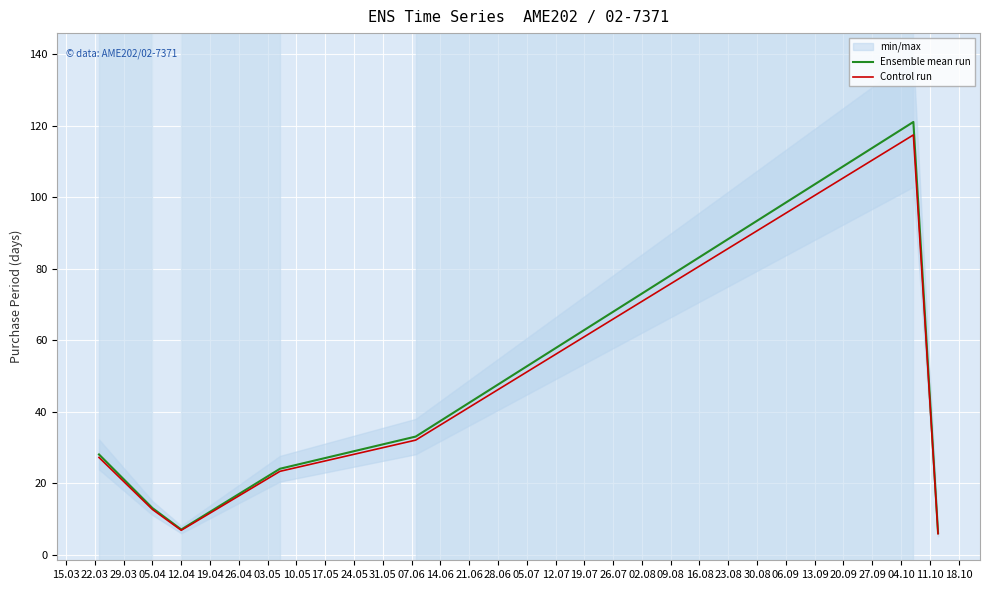

List the series in order of their peak value, highest first.

Ensemble mean run, Control run